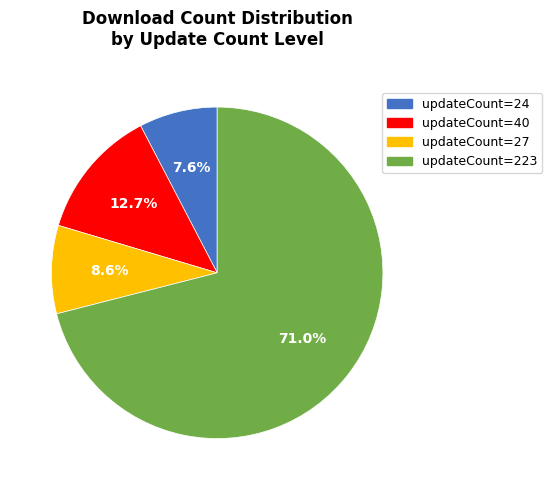

Is there any slice that represents more than half of the pie?

Yes